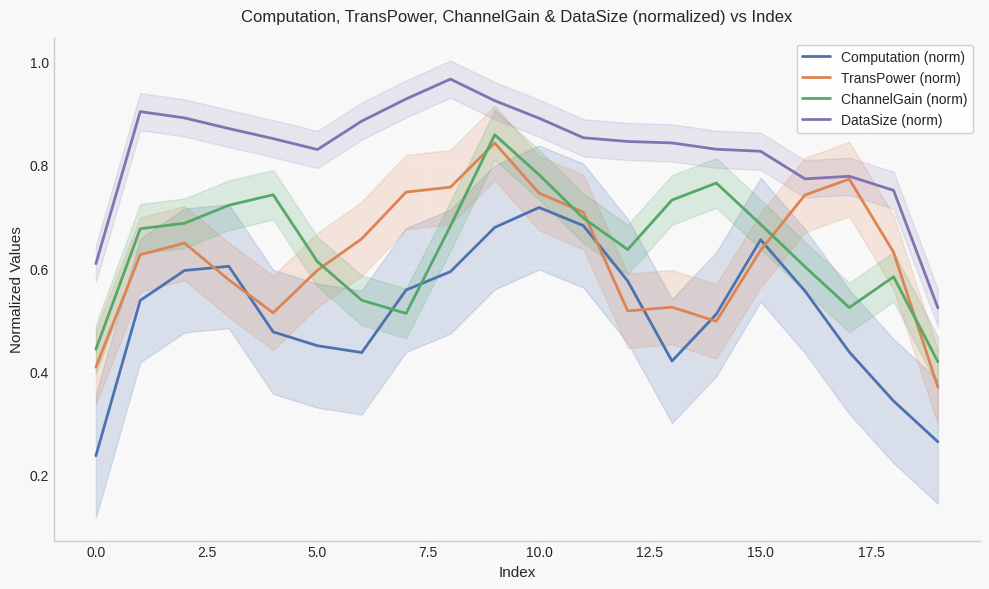

Count the ChannelGain (norm) values in the range 0 to 1.

20